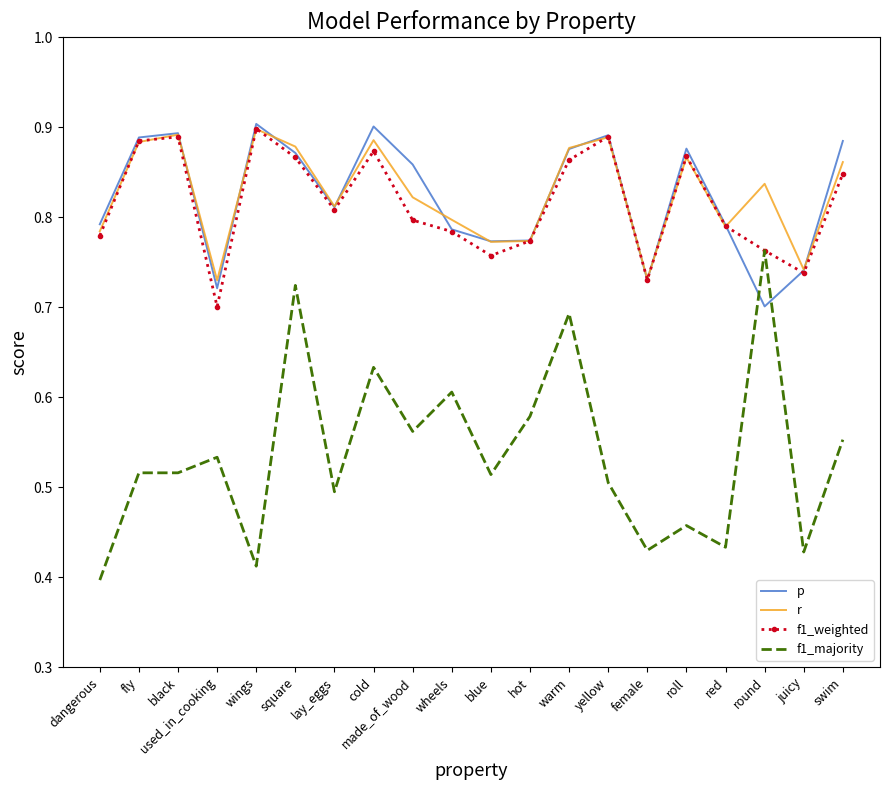

Is the value of r at yellow greater than the value of p at hot?

Yes